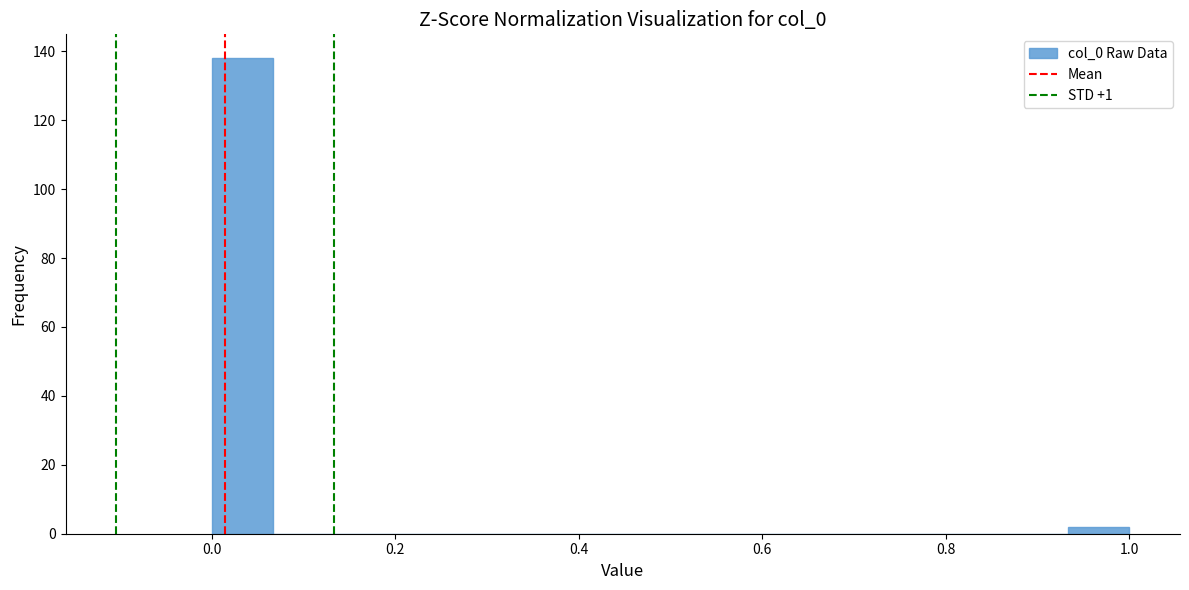

Around what value on the x-axis is the tallest bar? Give the approximate position of its centre, as read against the axis.

0.04